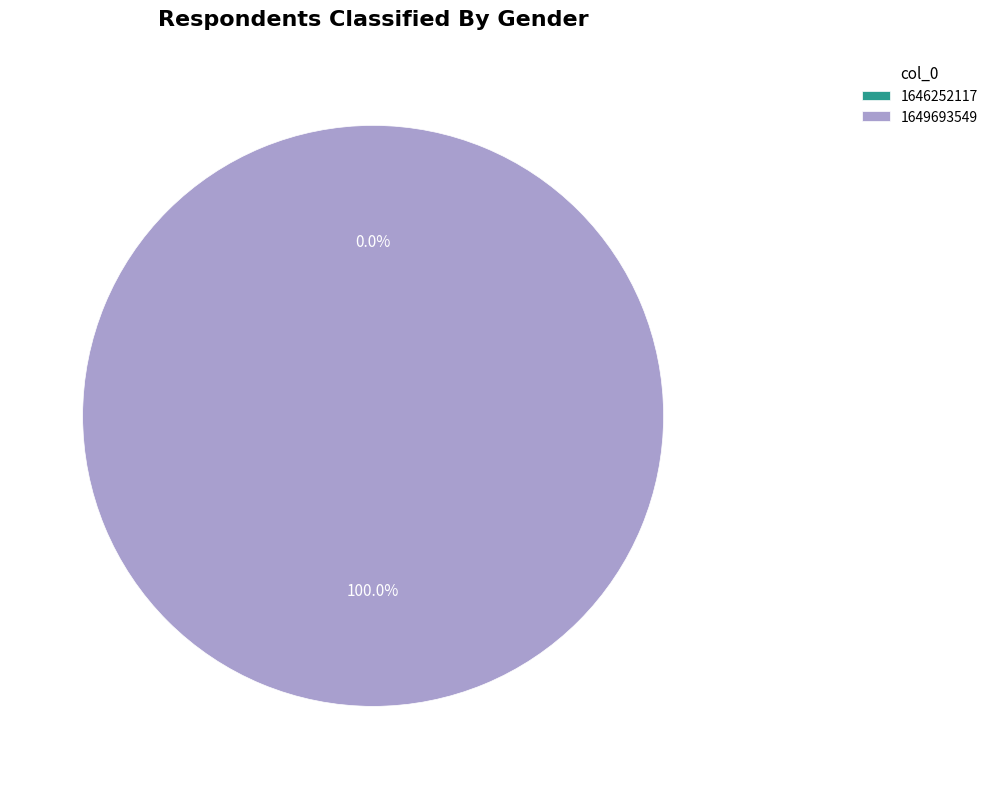

To the nearest percent, what is the average slice percentage?

50%